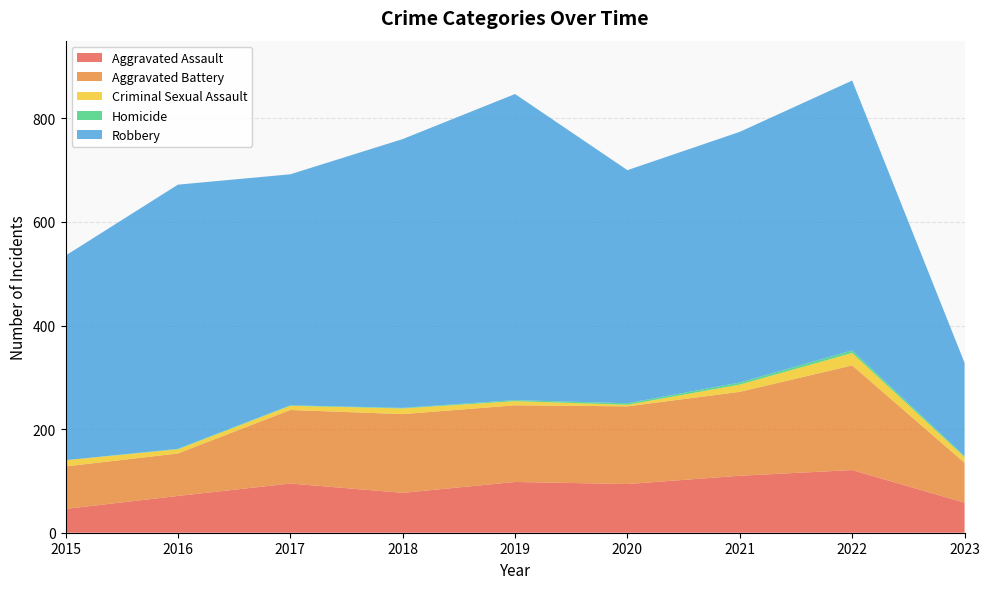

Reading left to right, transcribe all the data shown in this chart.

Aggravated Assault: 2015=46	2016=71	2017=95	2018=77	2019=98	2020=94	2021=110	2022=121	2023=58
Aggravated Battery: 2015=82	2016=82	2017=142	2018=152	2019=148	2020=150	2021=162	2022=202	2023=77
Criminal Sexual Assault: 2015=12	2016=8	2017=8	2018=11	2019=8	2020=3	2021=14	2022=24	2023=11
Homicide: 2015=0	2016=1	2017=1	2018=1	2019=2	2020=3	2021=4	2022=5	2023=2
Robbery: 2015=395	2016=510	2017=446	2018=519	2019=591	2020=450	2021=484	2022=521	2023=180